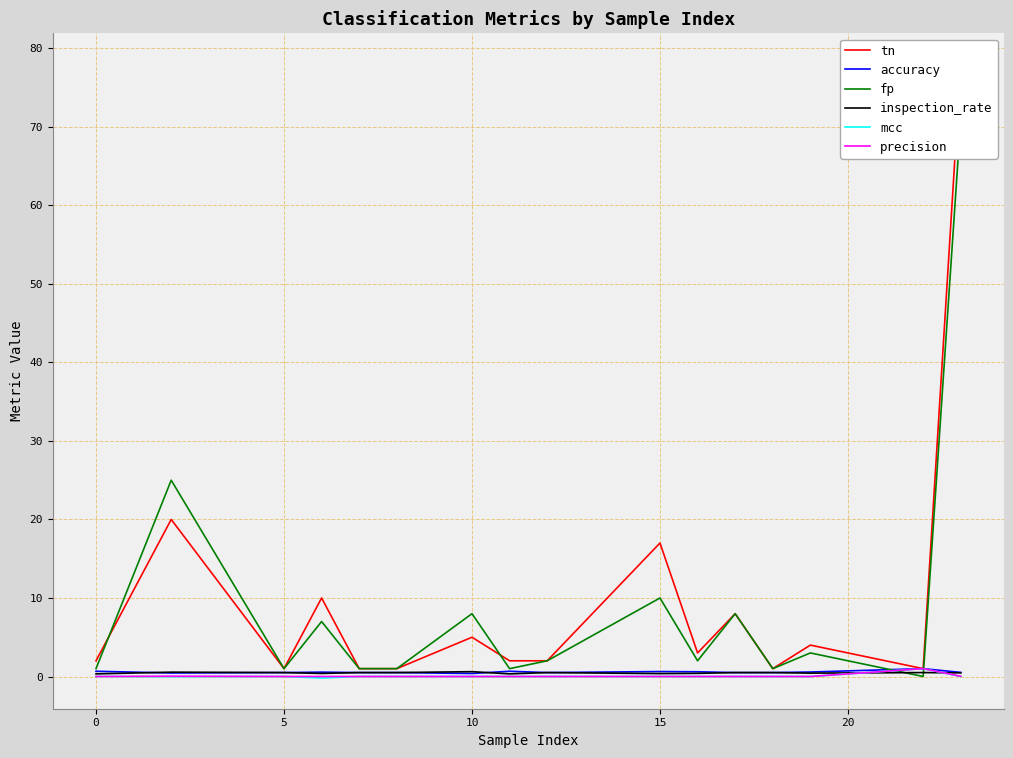

True or false: precision has a value of 0.5 at 12.

False